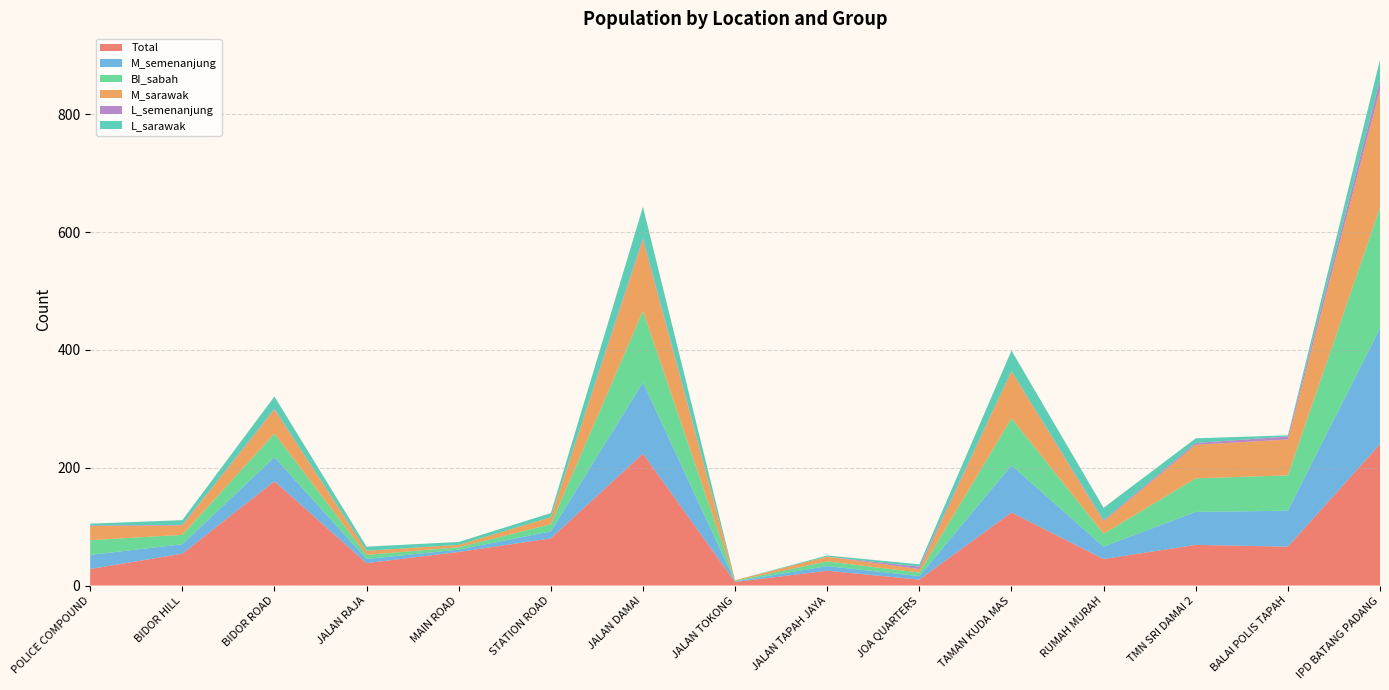

Reading left to right, what are all the values shown in this chart?

Total: 28	54	177	38	57	80	224	6	25	10	124	45	69	66	240
M_semenanjung: 24	16	41	7	4	12	121	1	8	6	80	21	56	61	197
BI_sabah: 25	16	40	7	4	12	121	1	8	6	80	22	57	60	205
M_sarawak: 24	16	41	7	4	12	121	1	8	6	80	21	57	61	199
L_semenanjung: 1	1	1	0	0	0	3	0	0	4	0	2	3	5	18
L_sarawak: 3	8	21	7	5	7	53	0	2	4	35	21	8	2	34